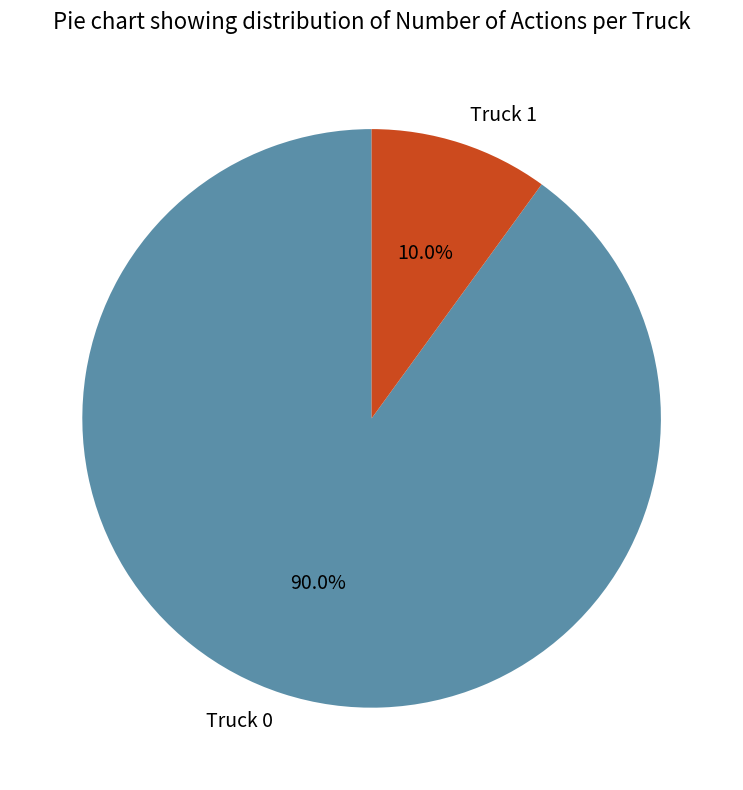

To the nearest percent, what is the combined percentage of Truck 0 and Truck 1?

100%